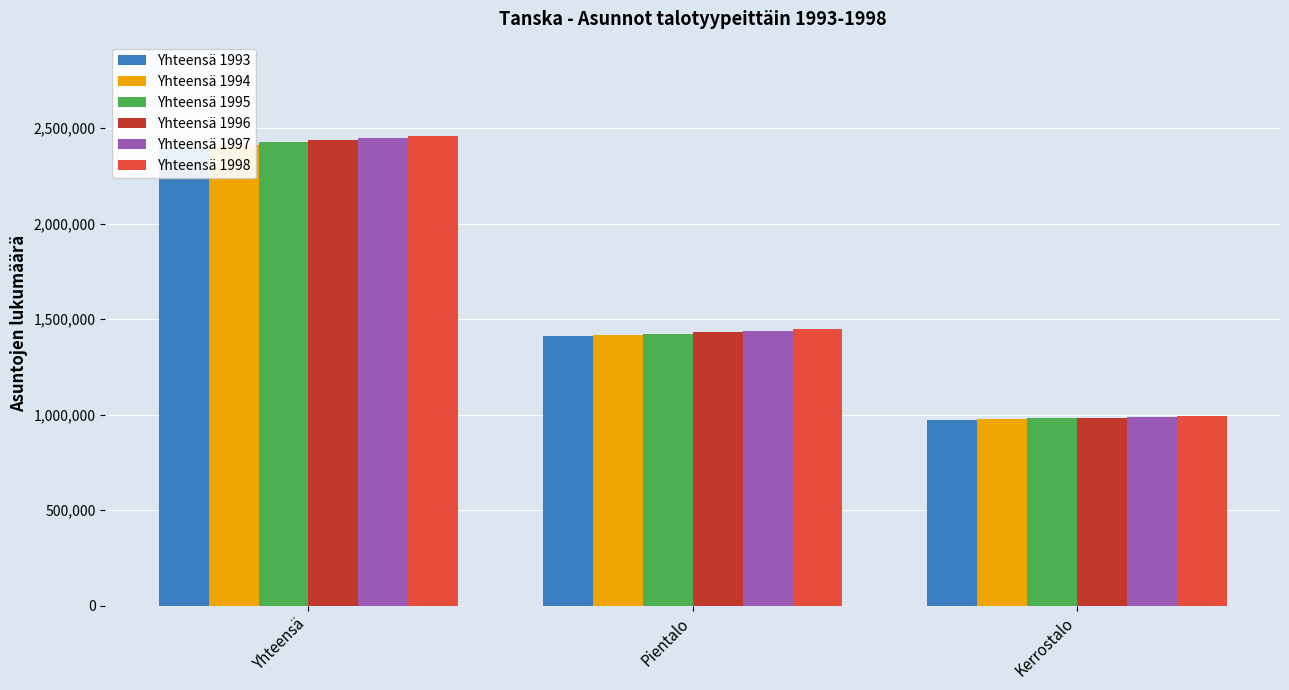

Reading left to right, transcribe all the data shown in this chart.

Yhteensä 1993: 2402550	1411766	969682
Yhteensä 1994: 2412671	1416800	974614
Yhteensä 1995: 2426503	1424100	979741
Yhteensä 1996: 2437255	1430244	984346
Yhteensä 1997: 2446967	1436753	987881
Yhteensä 1998: 2460608	1446270	992100